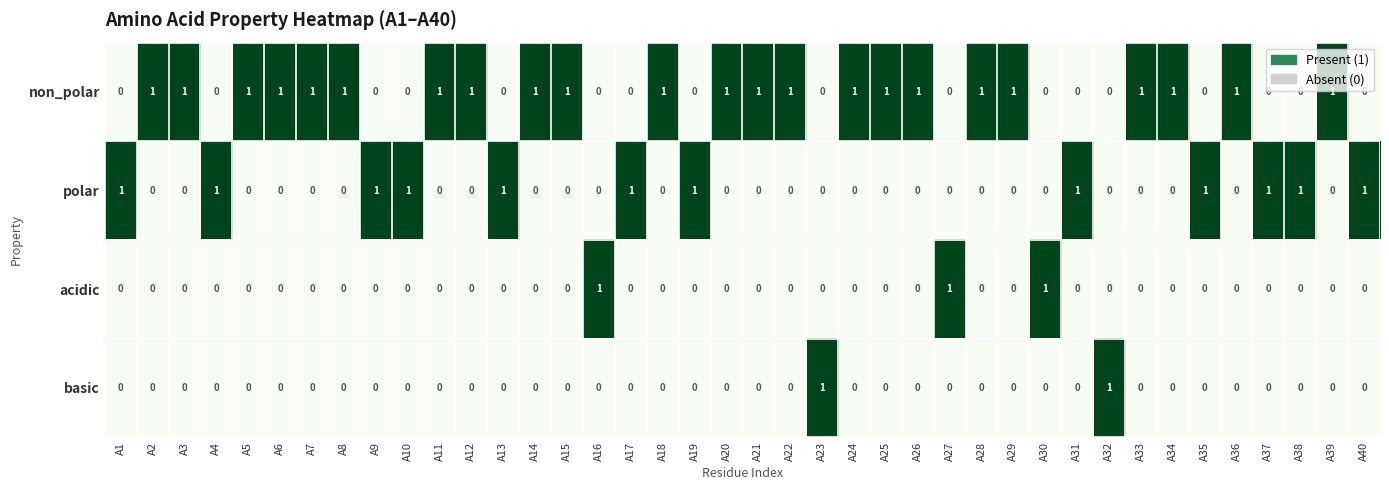

Which series has the largest total across all categories?

non_polar